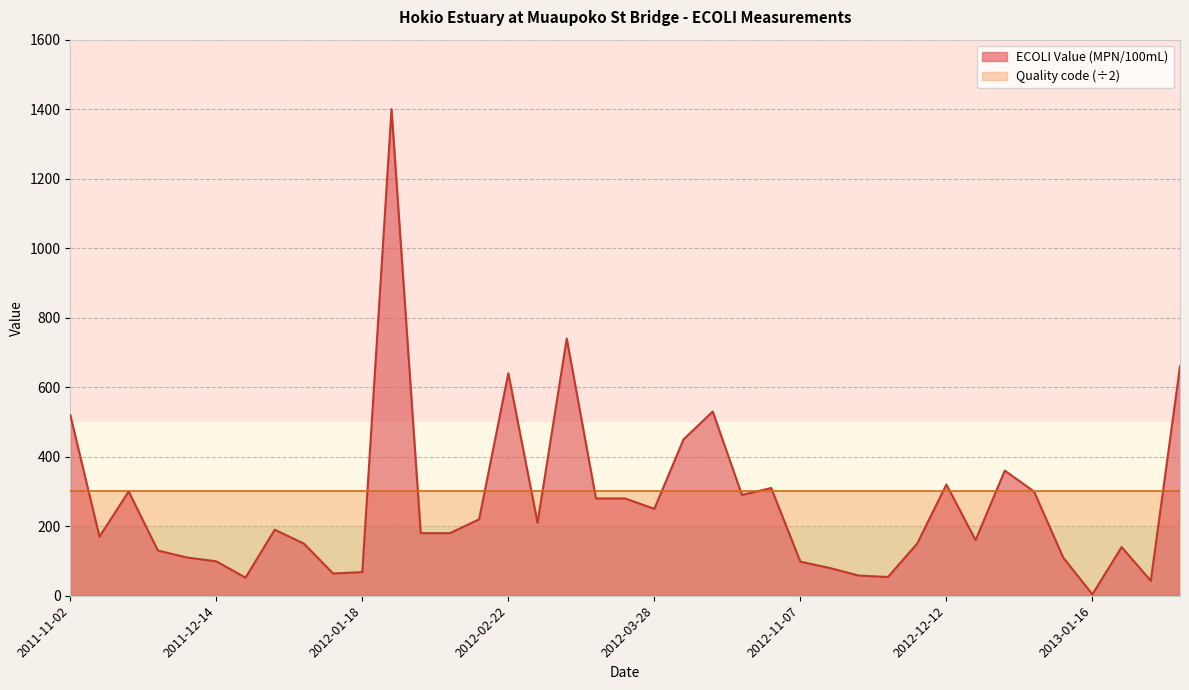

What is the greatest value displayed?

1400